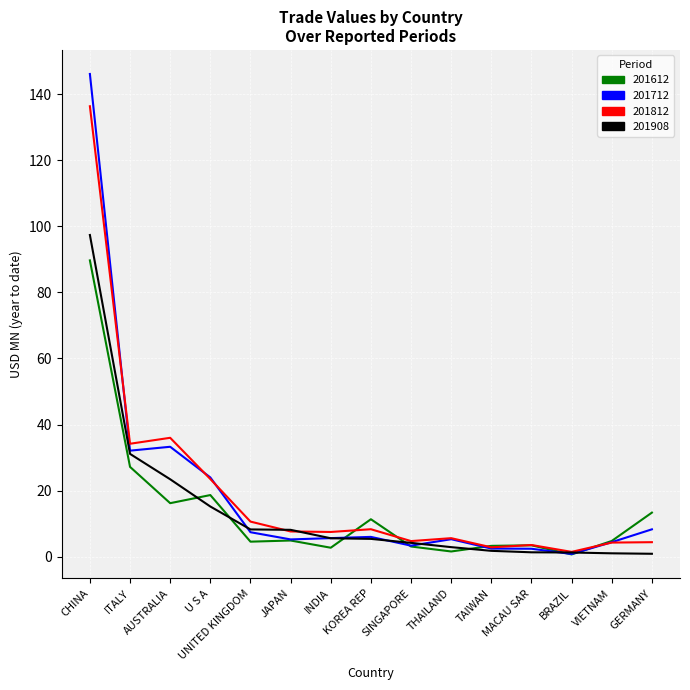

What is the difference between the maximum and minimum values in the 201612 series?

89.0